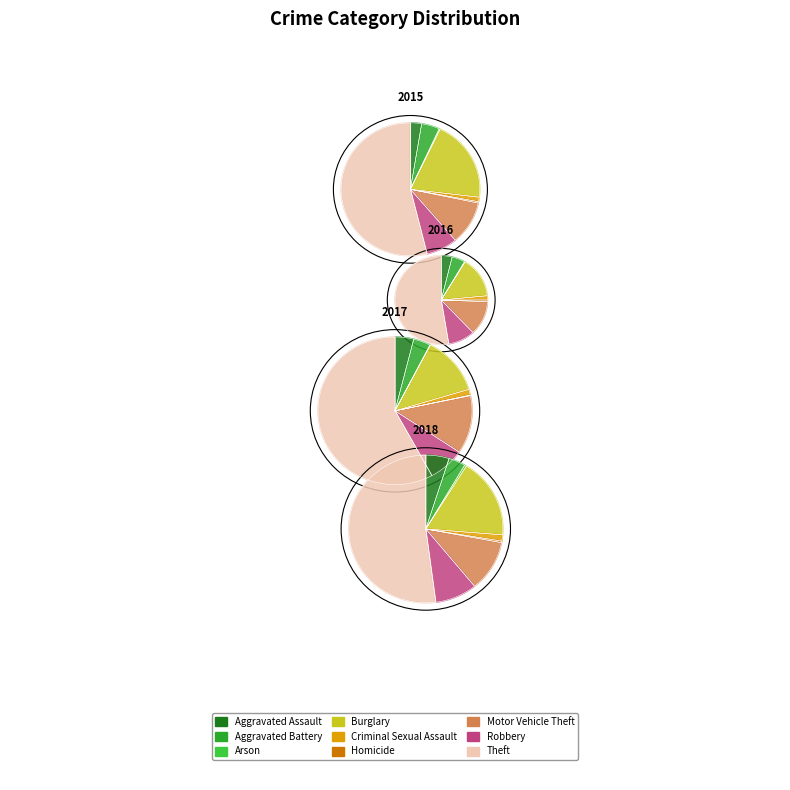

Which series has the widest spread of values?

2017